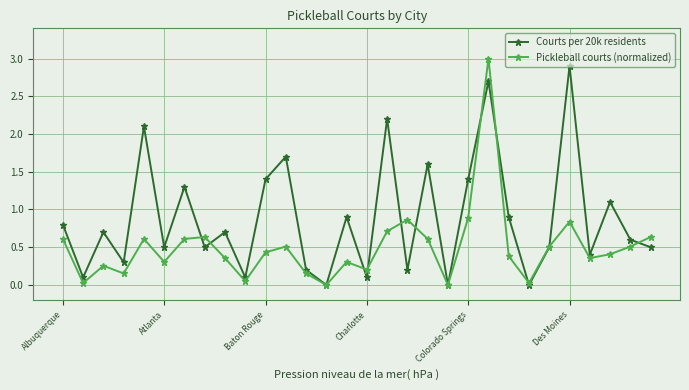

Count the number of categories in the chart.

30